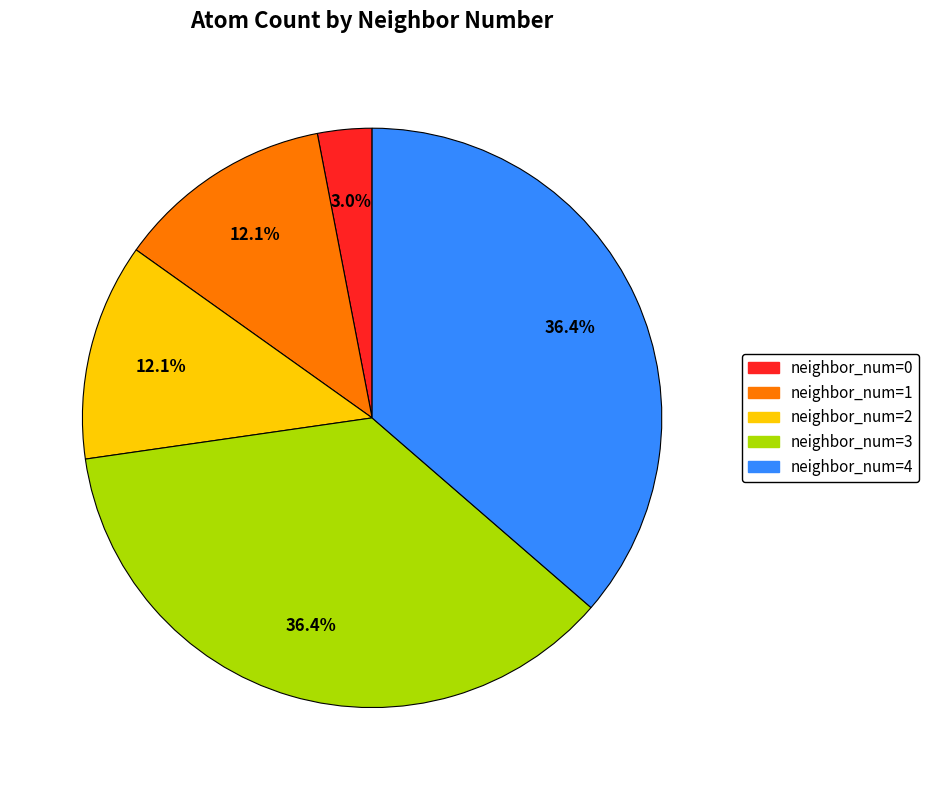

Does any single category account for the majority?

No